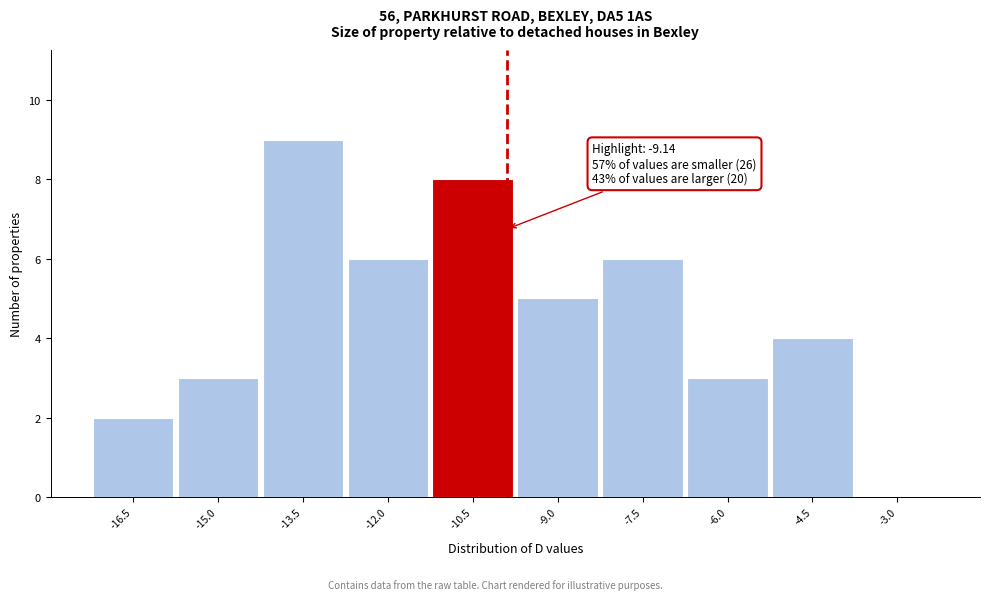

Reading right to left, list all the values displayed in this chart.

-3.0=0	-4.5=4	-6.0=3	-7.5=6	-9.0=5	-10.5=8	-12.0=6	-13.5=9	-15.0=3	-16.5=2